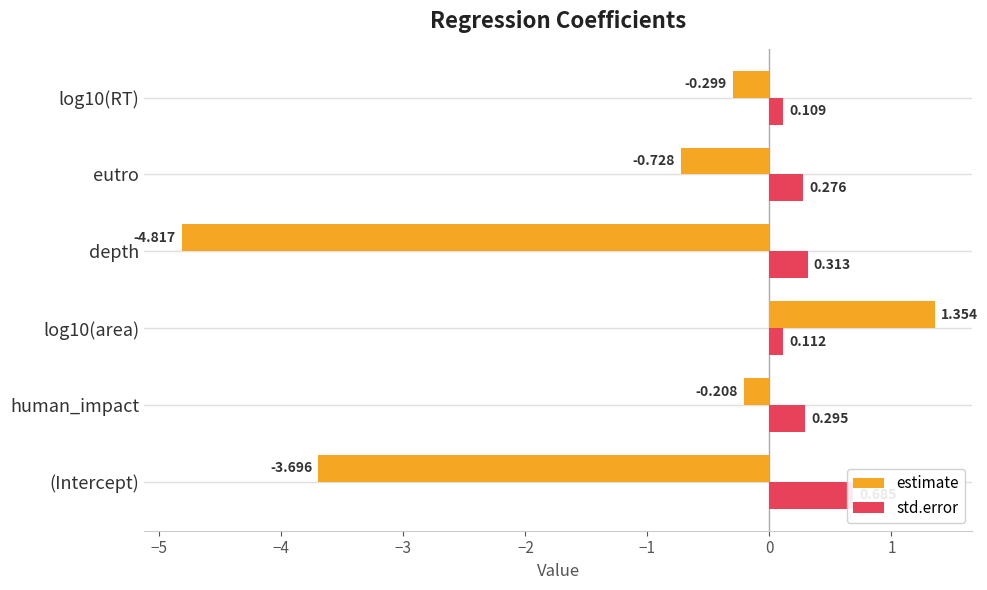

How many bars are there in each group?

2